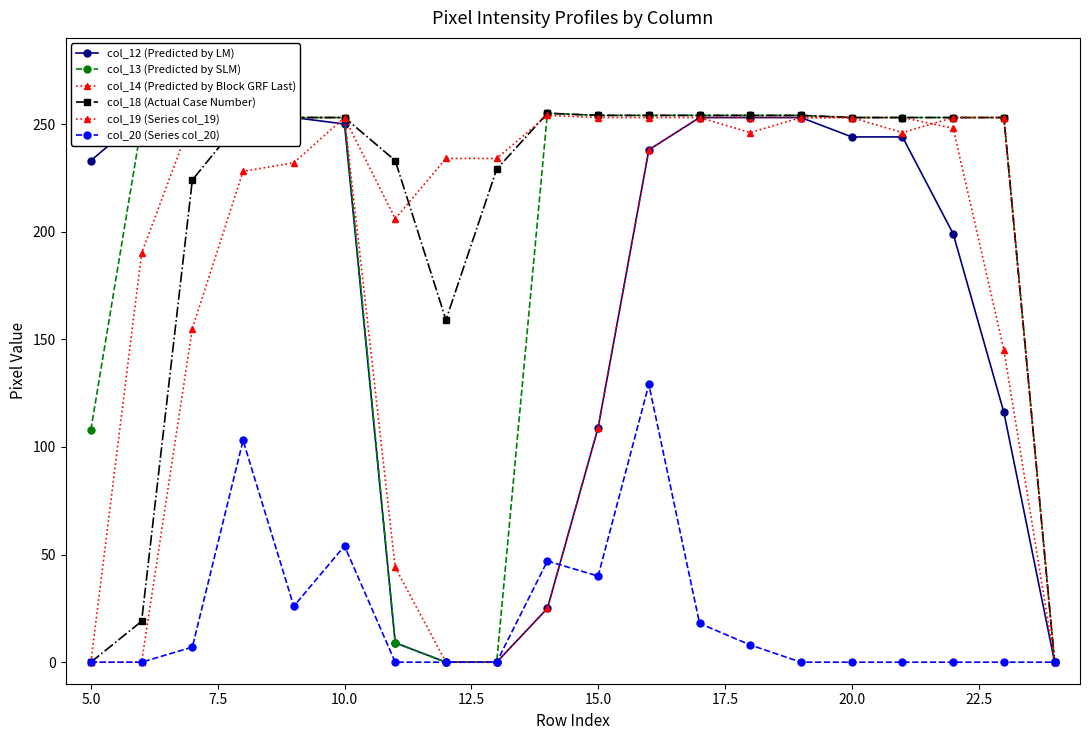

How many series are shown in this chart?

6